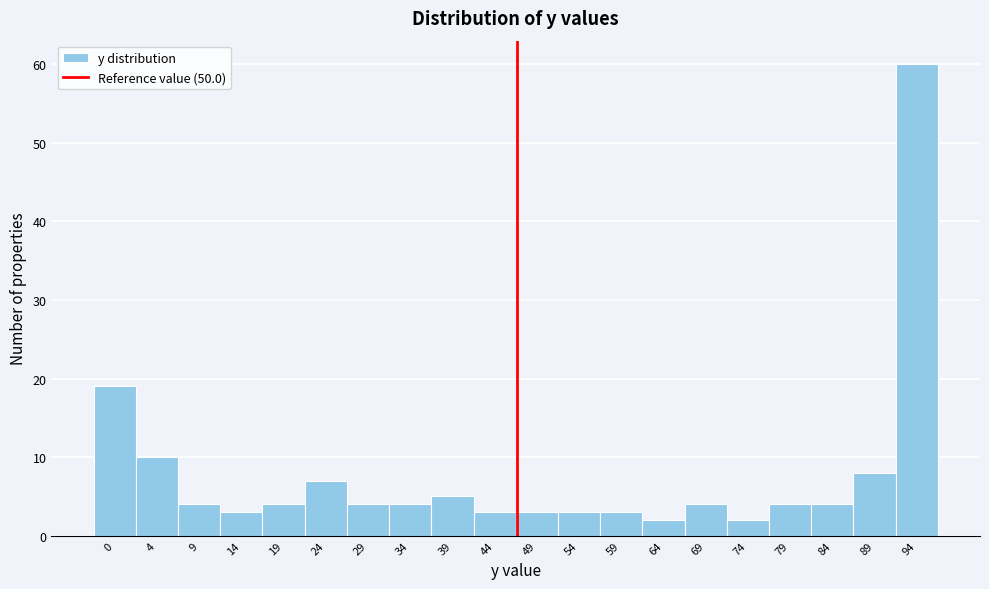

Reading right to left, what are all the values shown in this chart?

94=60	89=8	84=4	79=4	74=2	69=4	64=2	59=3	54=3	49=3	44=3	39=5	34=4	29=4	24=7	19=4	14=3	9=4	4=10	0=19